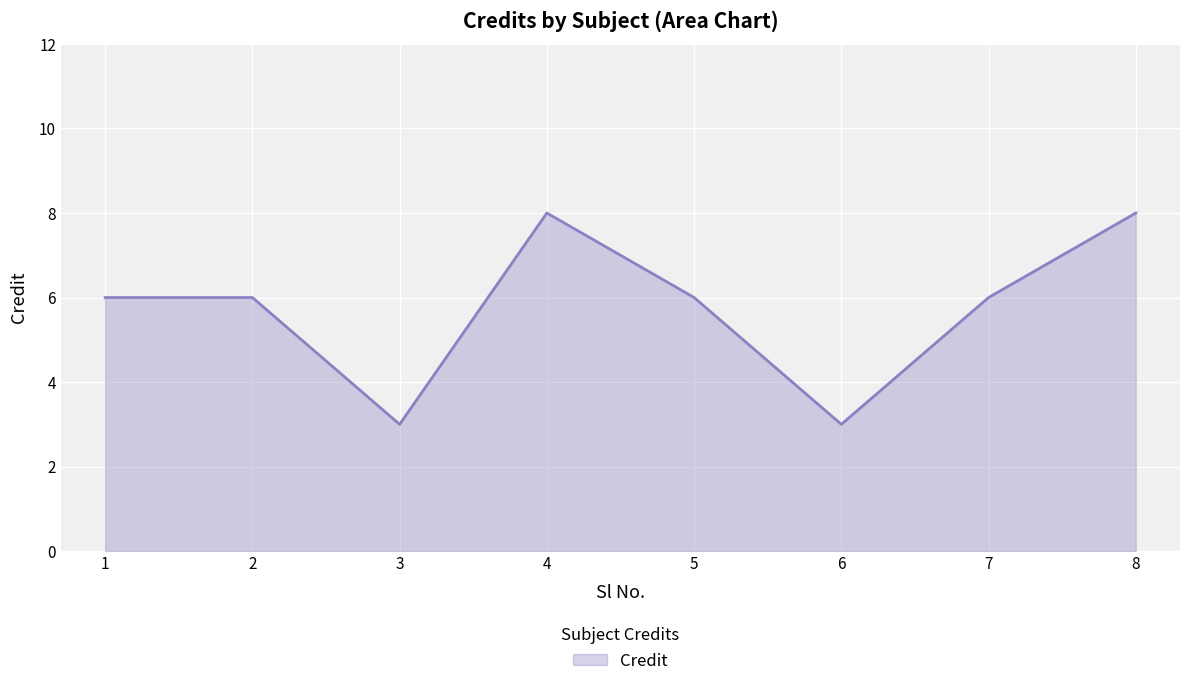

How many distinct data groups are displayed?

1